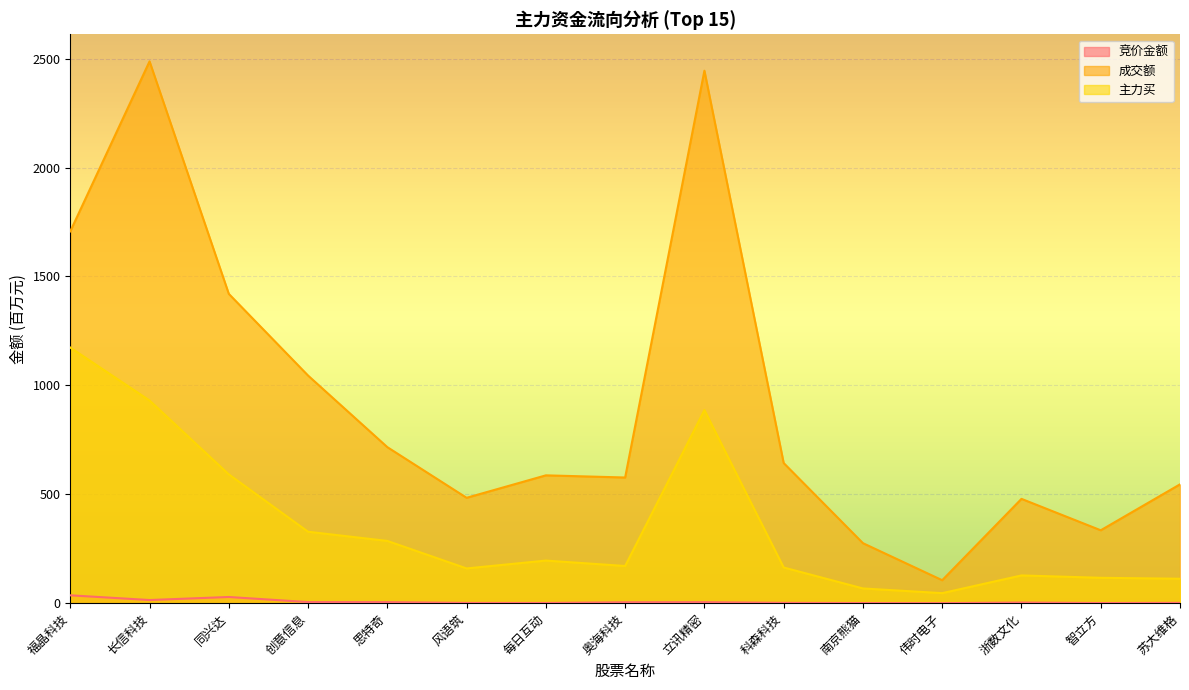

What position from the right is 奥海科技?

8